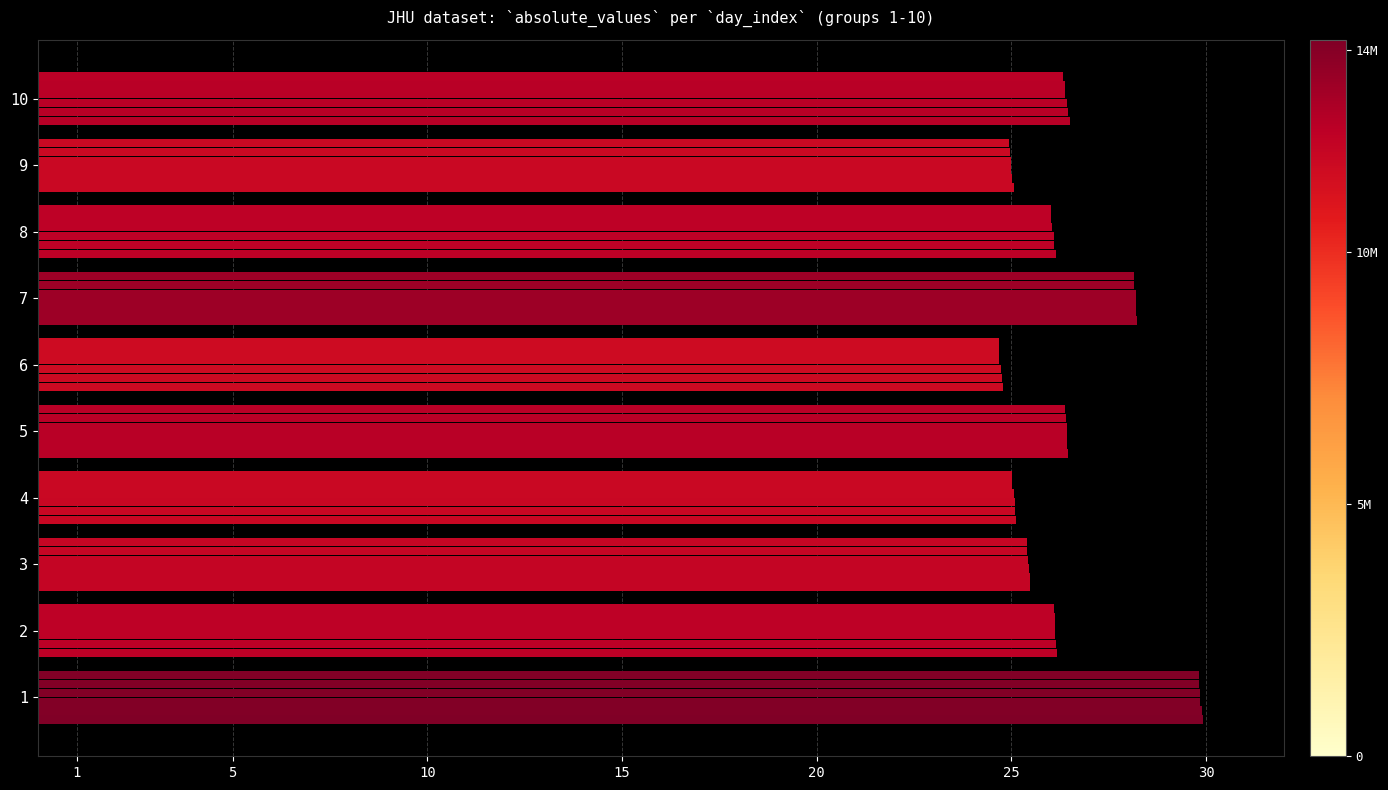

Count the number of data series in this chart.

6